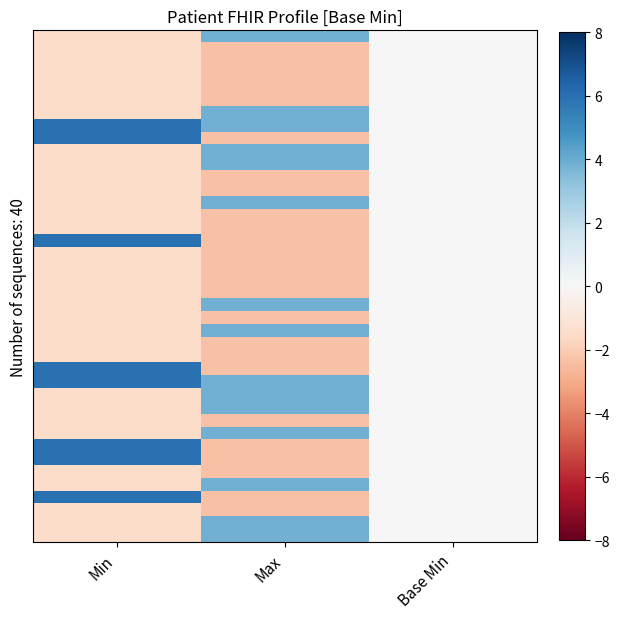

What is the minimum value shown in the chart?

-2.3